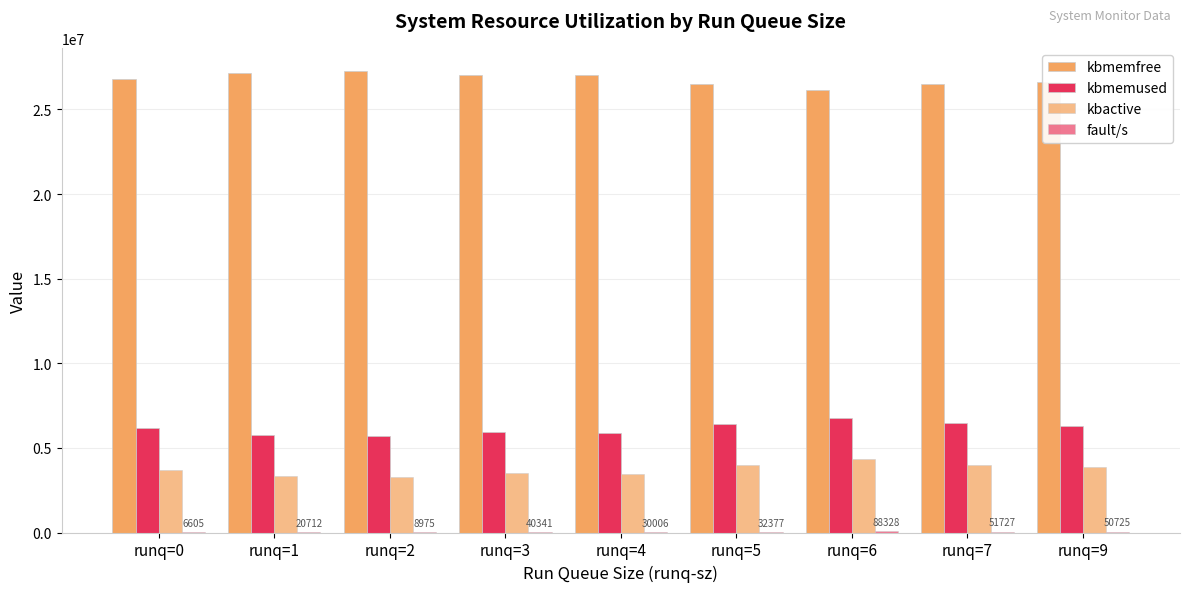

List the labels in order of kbactive value, smallest first.

runq=2, runq=1, runq=4, runq=3, runq=0, runq=9, runq=5, runq=7, runq=6